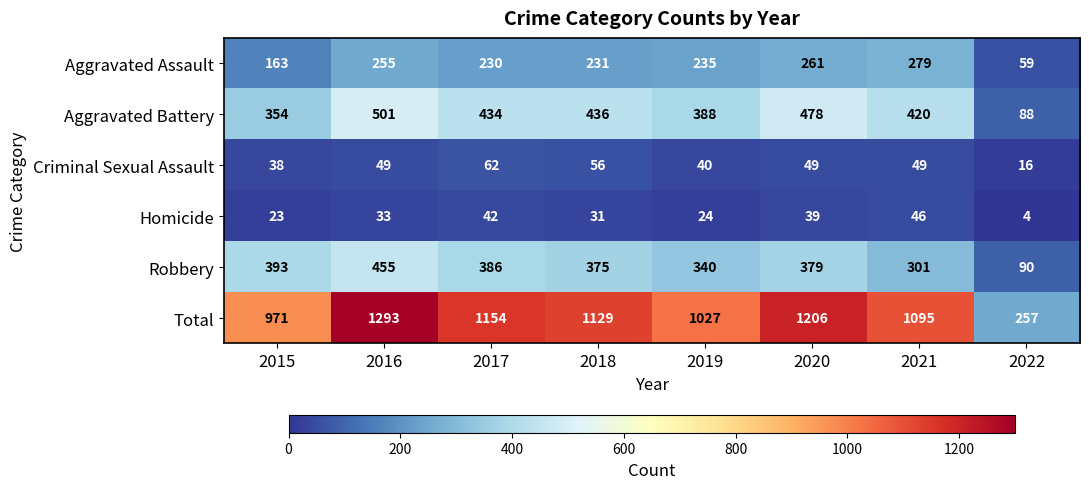

The value of Robbery at 2015 is 79. True or false?

False